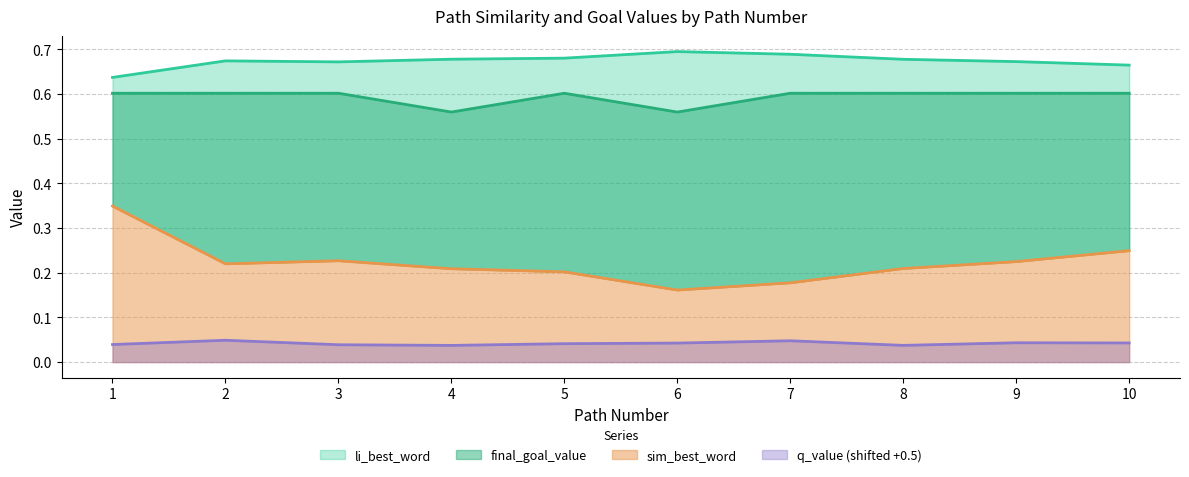

What is the value of the final_goal_value point at the 10th from the left?

0.6